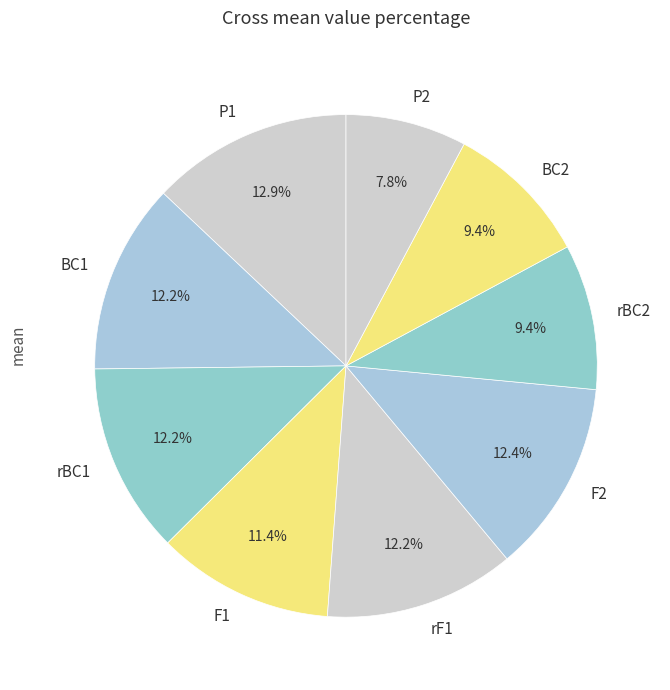

The P2 slice represents 18% of the pie. True or false?

False